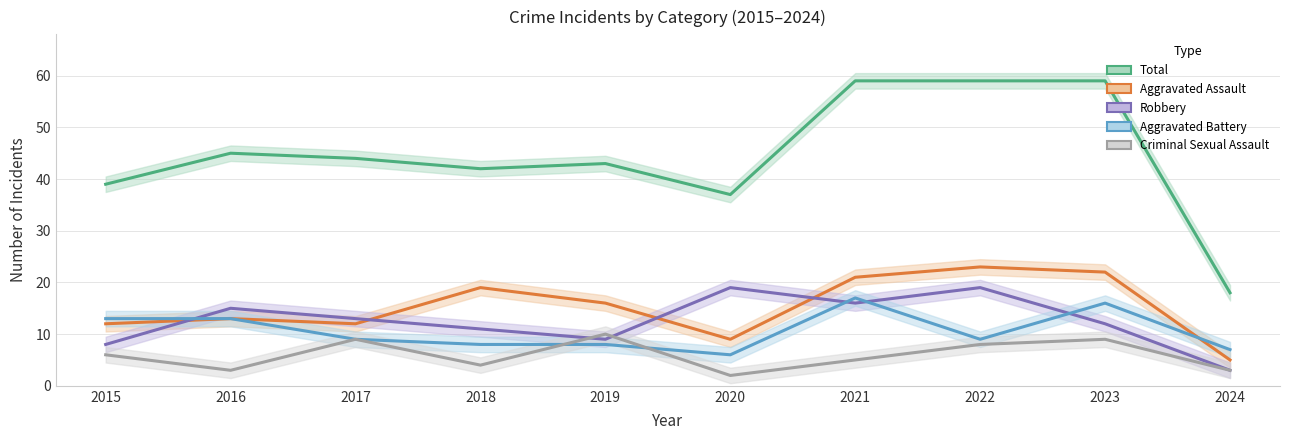

True or false: Aggravated Battery has a value of 13 at 2018.

False